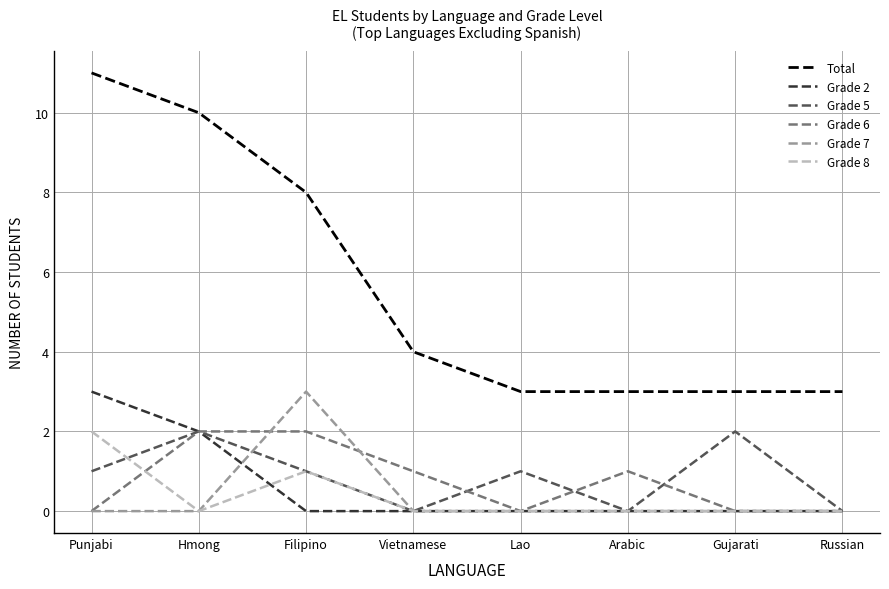

At which label does Grade 8 reach its peak?

Punjabi